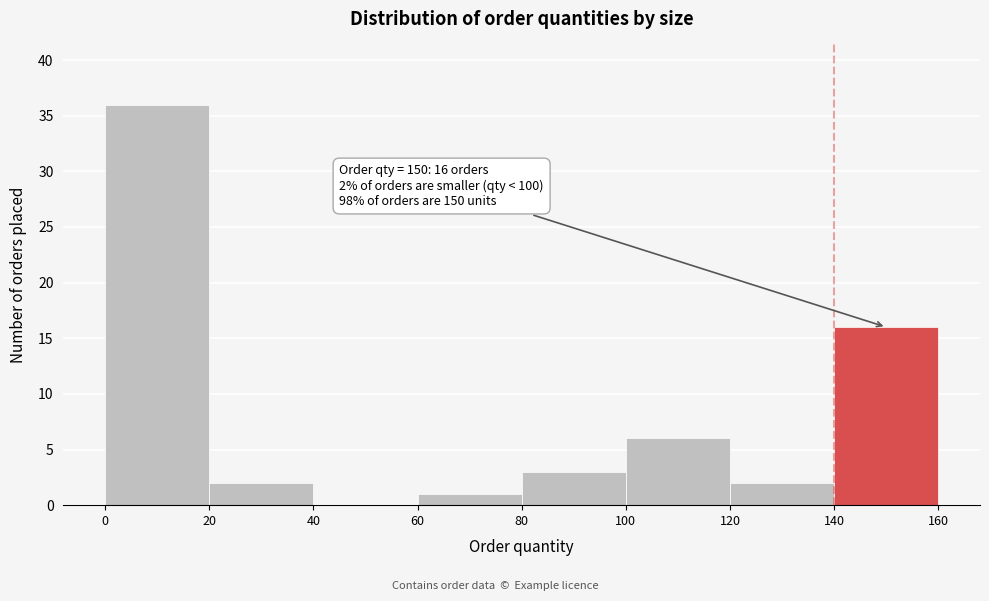

Over which range of the x-axis is the bar tallest?

0 to 20